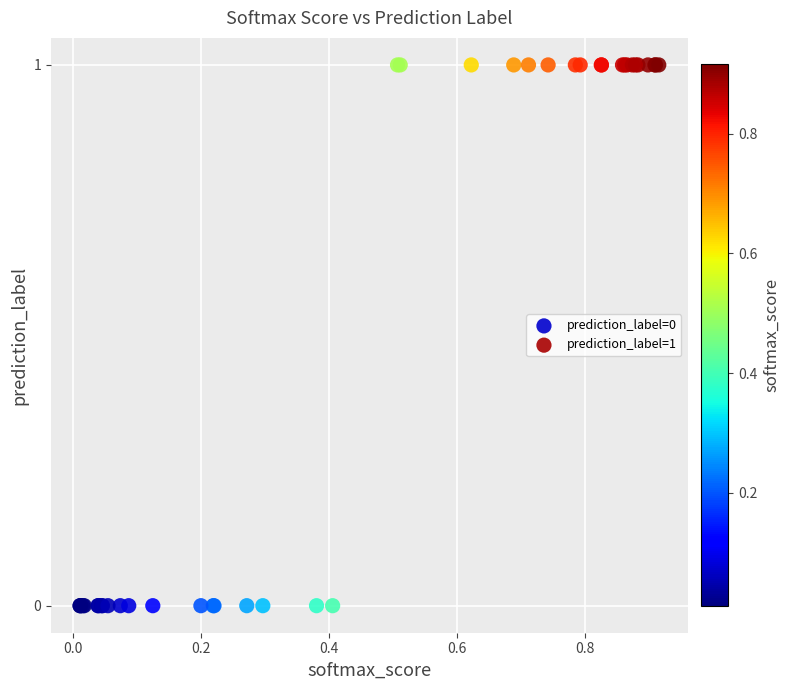

Which series reaches the maximum Y coordinate?

prediction_label=1